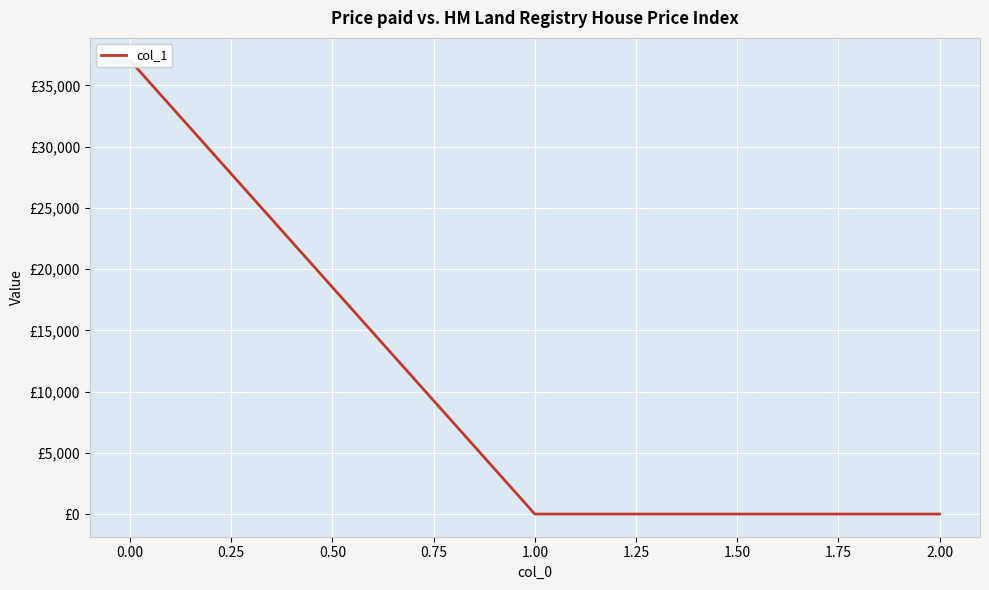

The chart shows a value of 16576.2 at 0.00. True or false?

False